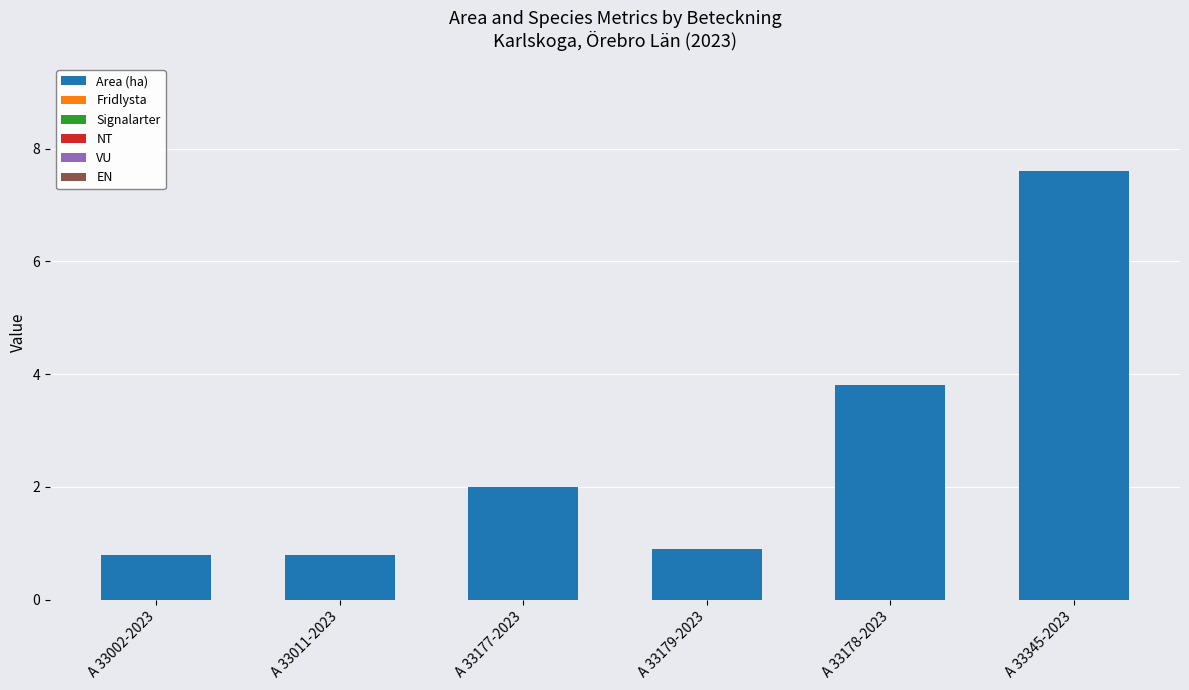

What position from the left is A 33011-2023?

2